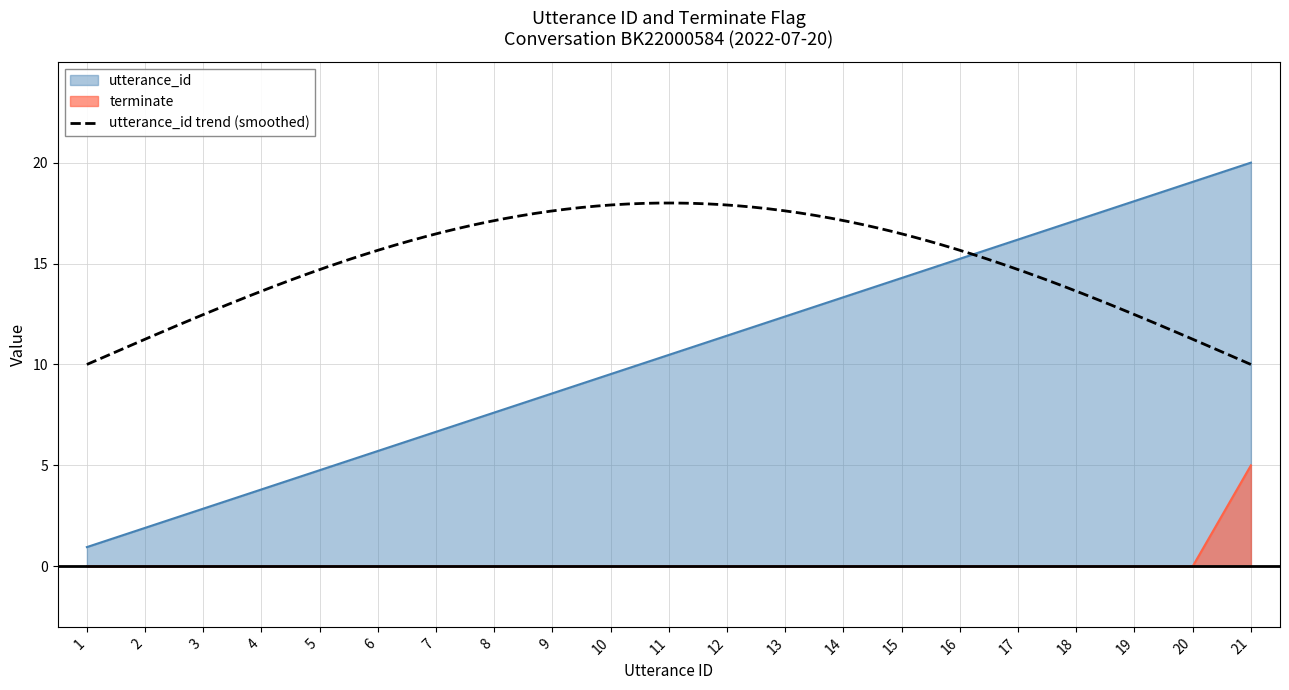

Which series changed the most between 7 and 11?

utterance_id